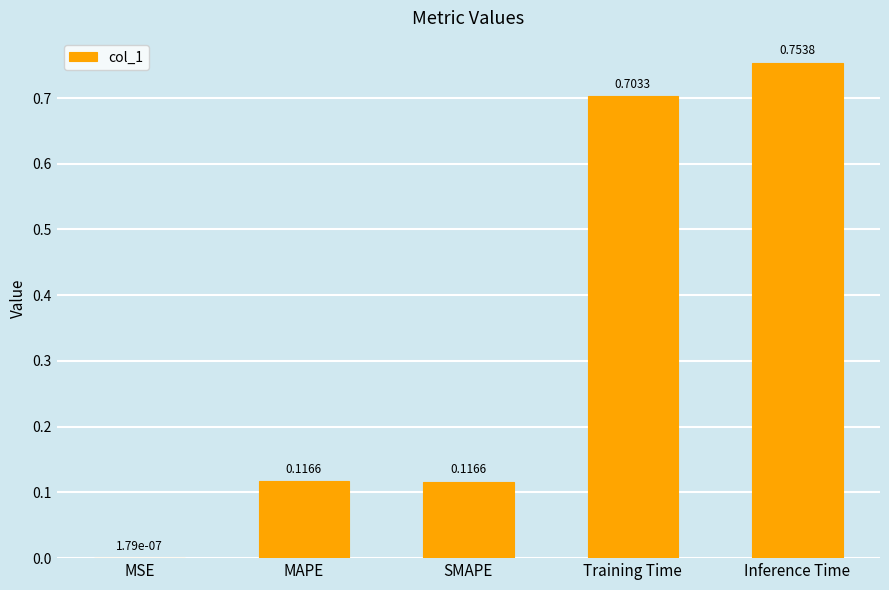

What is the sum of all values?

1.7